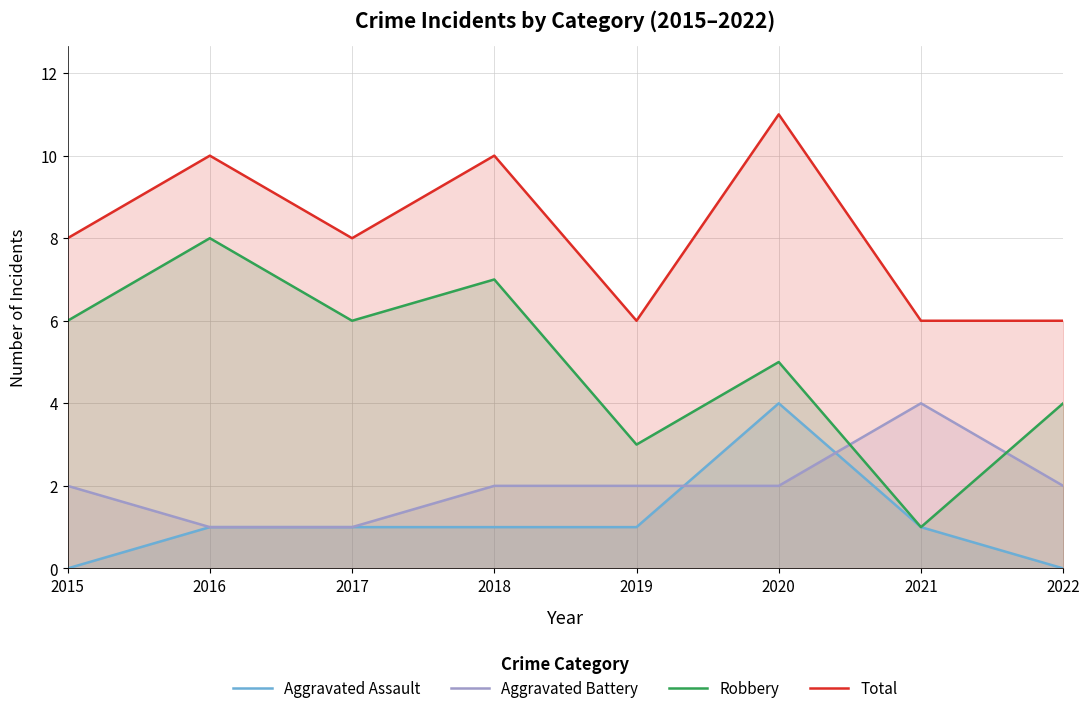

True or false: Aggravated Assault and Robbery cross at least once.

False